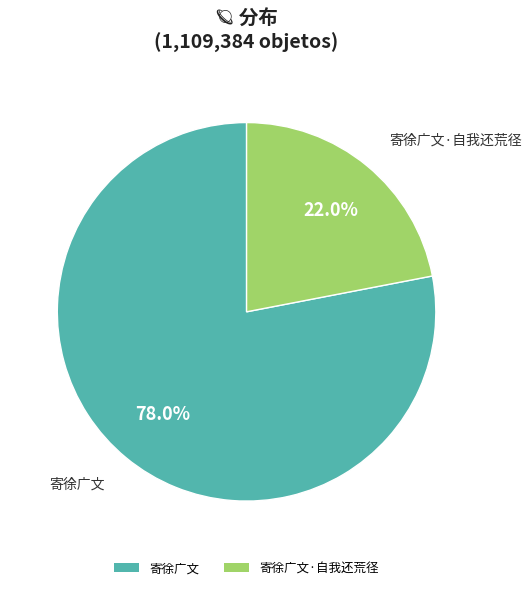

Is there any slice that represents more than half of the pie?

Yes